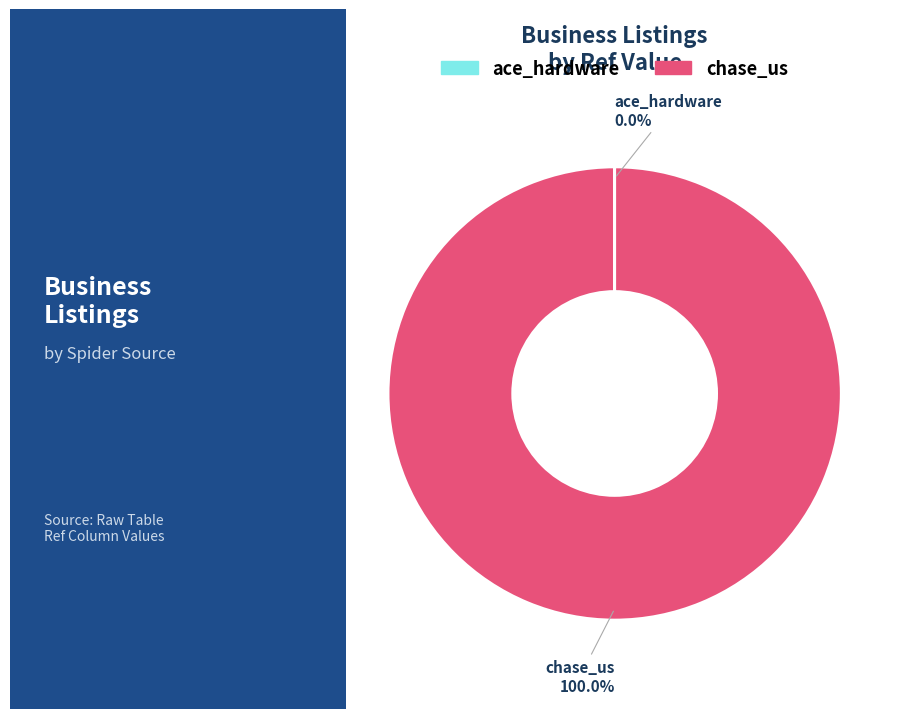

Does chase_us represent more than half of the total?

Yes